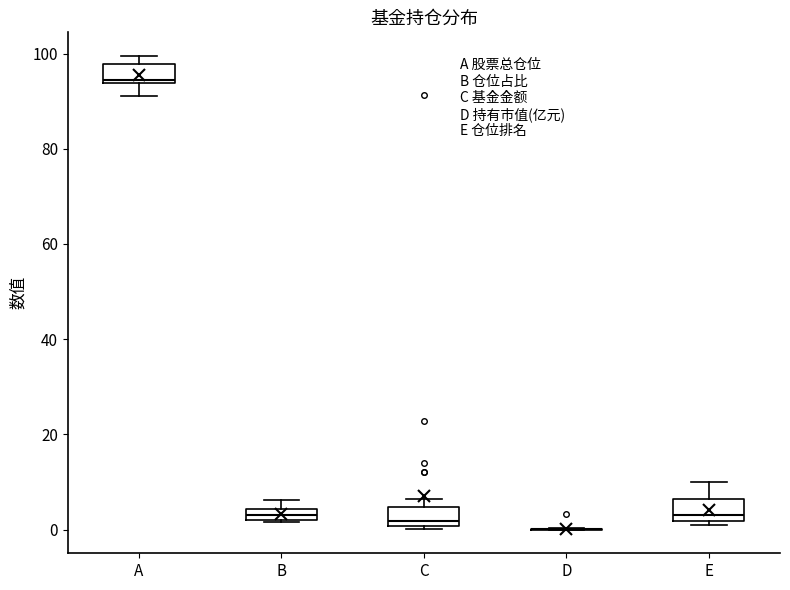

Where does the lower whisker of the box for A end on the y-axis? The values are not printed on the chart, so give them approximately, as read against the axis.

92